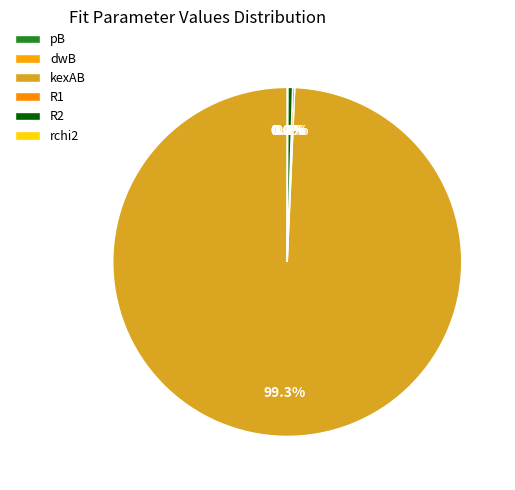

Does kexAB account for over 50% of the chart?

Yes